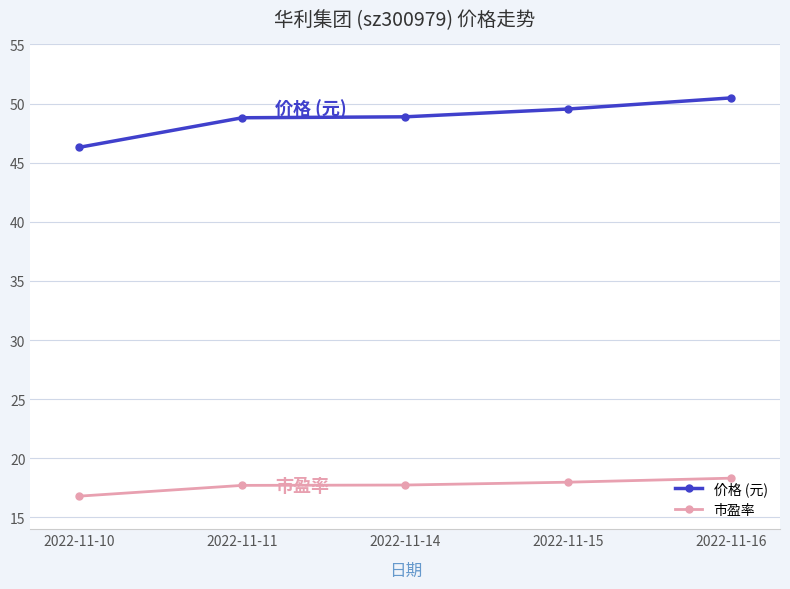

At which label does 价格 (元) reach its peak?

2022-11-16